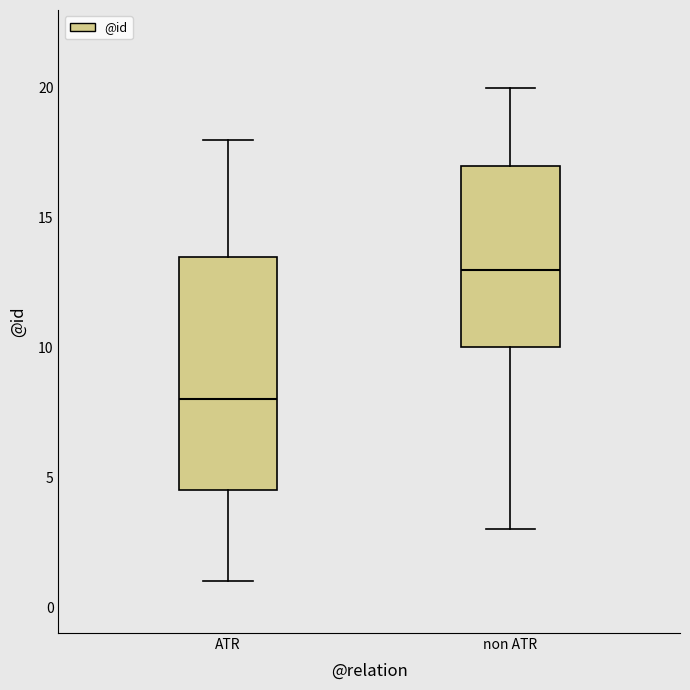

Where does the lower whisker of the box for non ATR end on the y-axis? The values are not printed on the chart, so give them approximately, as read against the axis.

3.0